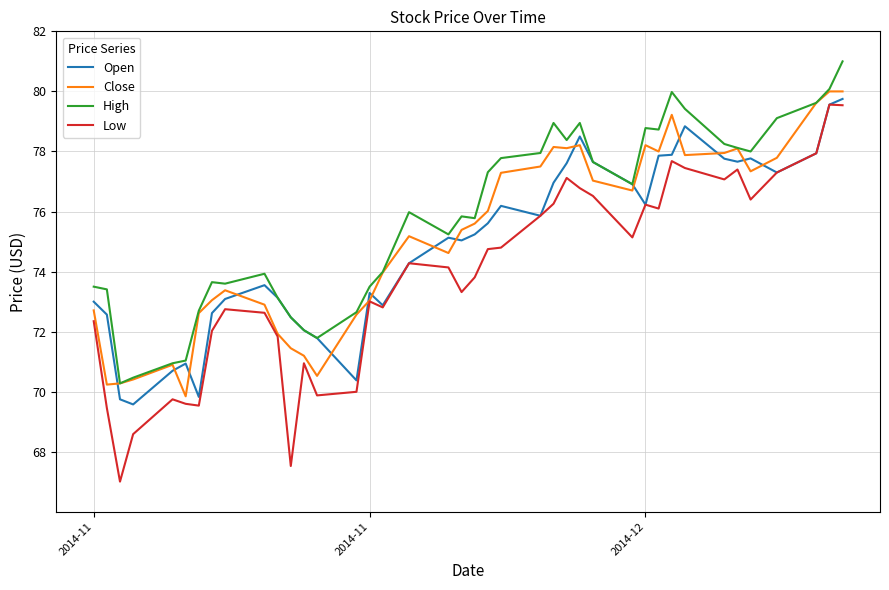

Which series has the largest total across all categories?

High